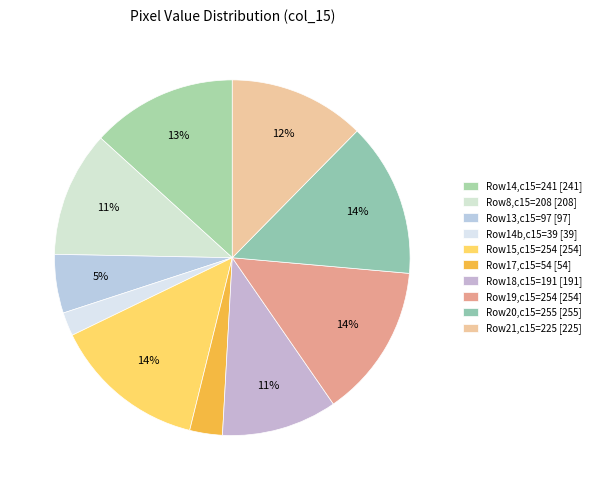

How many slices are in this pie chart?

10